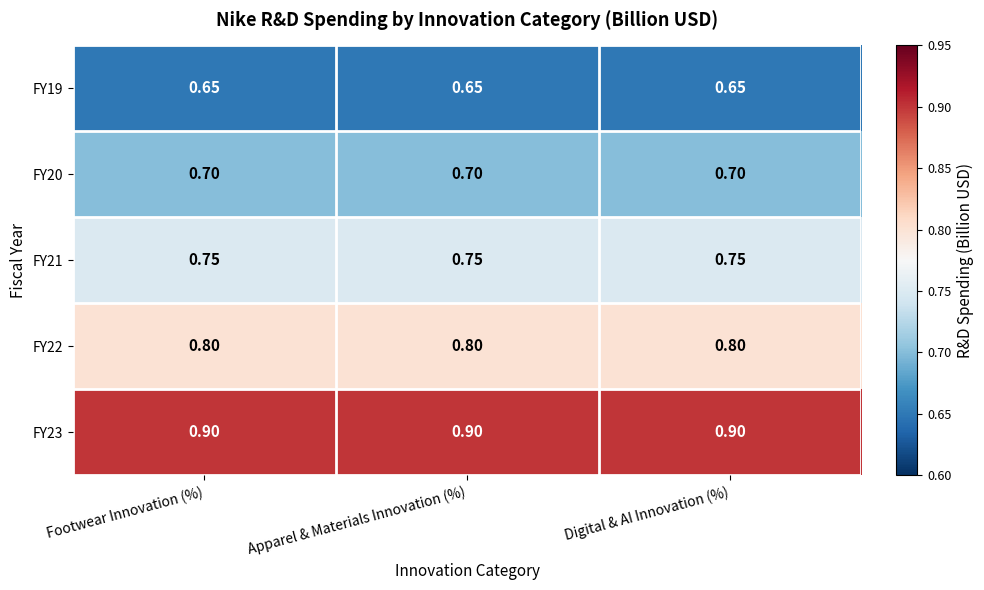

Is the value of FY19 at Digital & AI Innovation (%) greater than the value of FY22 at Apparel & Materials Innovation (%)?

No